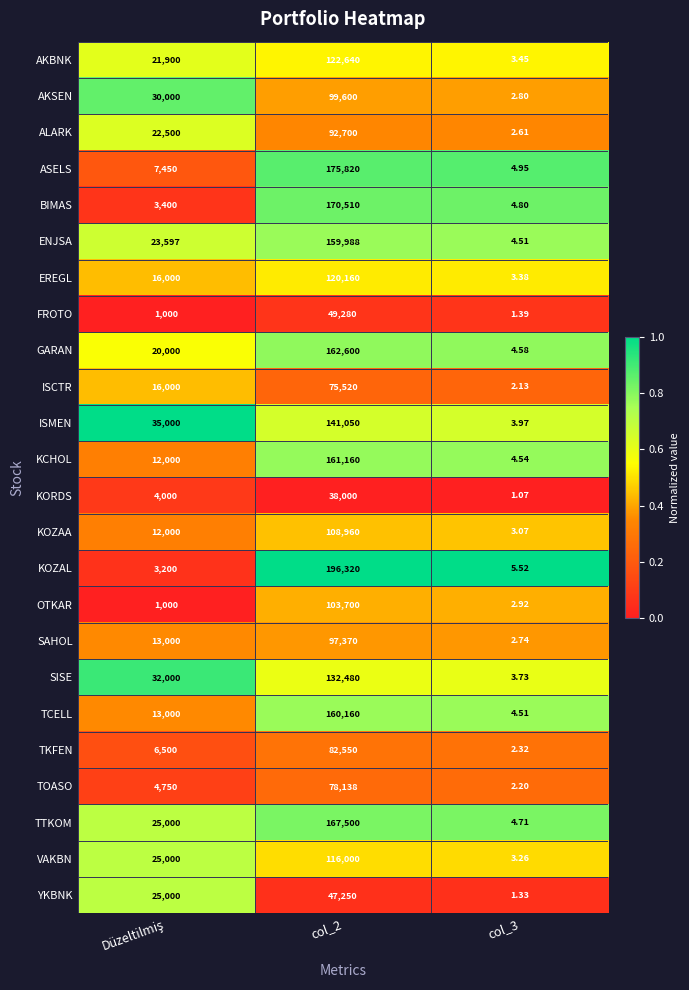

Which series has the widest spread of values?

KOZAL